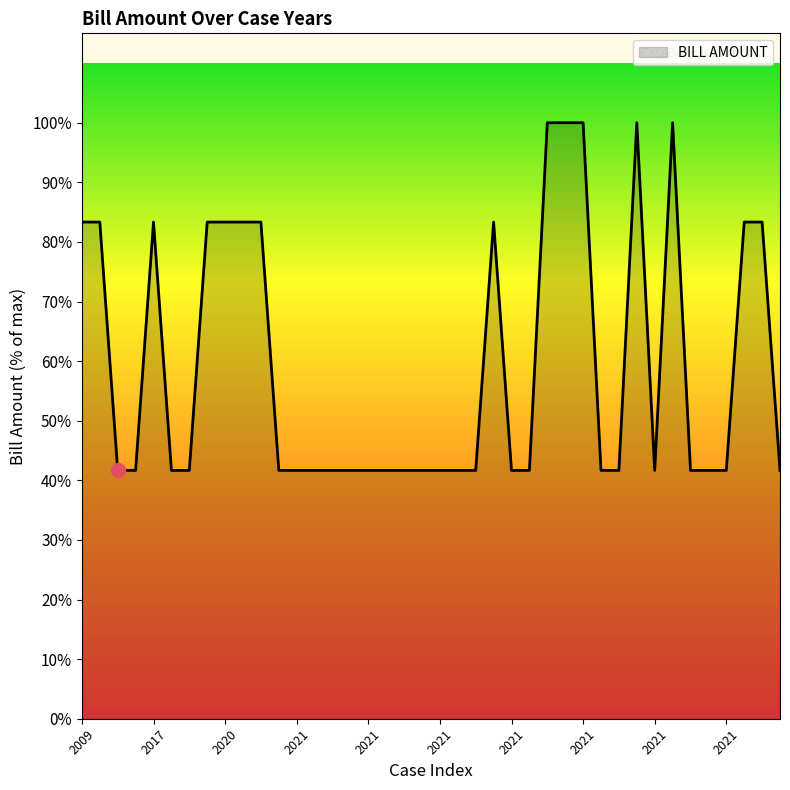

Where is the first local minimum?

2021